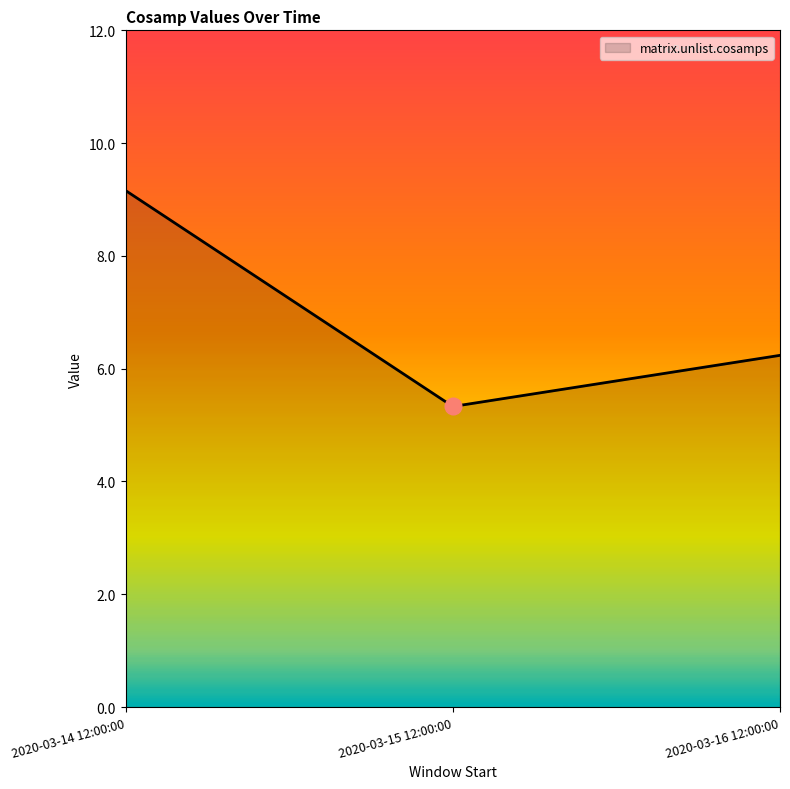

Reading right to left, what are all the values shown in this chart?

2020-03-16 12:00:00=6.2	2020-03-15 12:00:00=5.3	2020-03-14 12:00:00=9.2